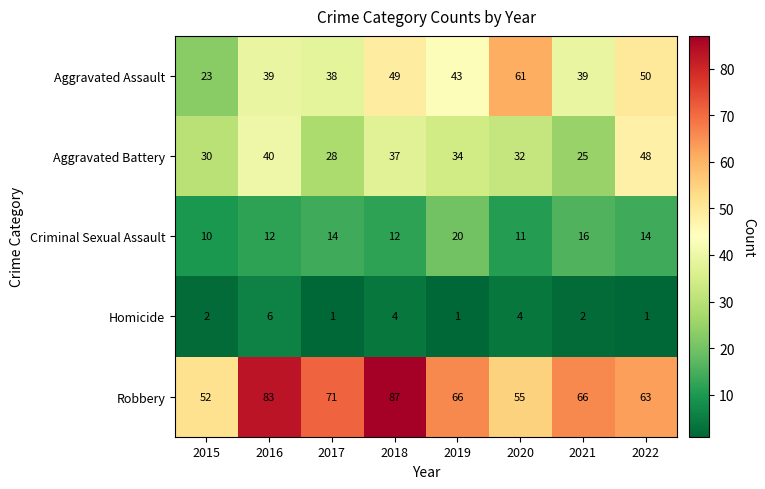

Which category has the highest value in the Criminal Sexual Assault series?

2019